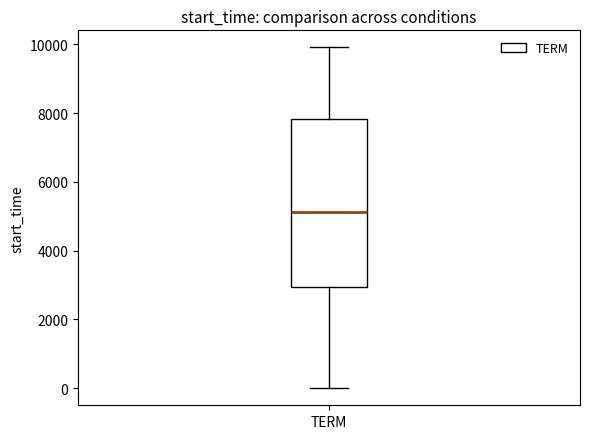

Transcribe this box plot: give where the median line is, the range the box spans, and where the two whiskers end, as read against the y-axis. The values are not printed on the chart, so give them approximately, as read against the axis.

median 5200, box 3000 to 7800, whiskers 0 to 10000